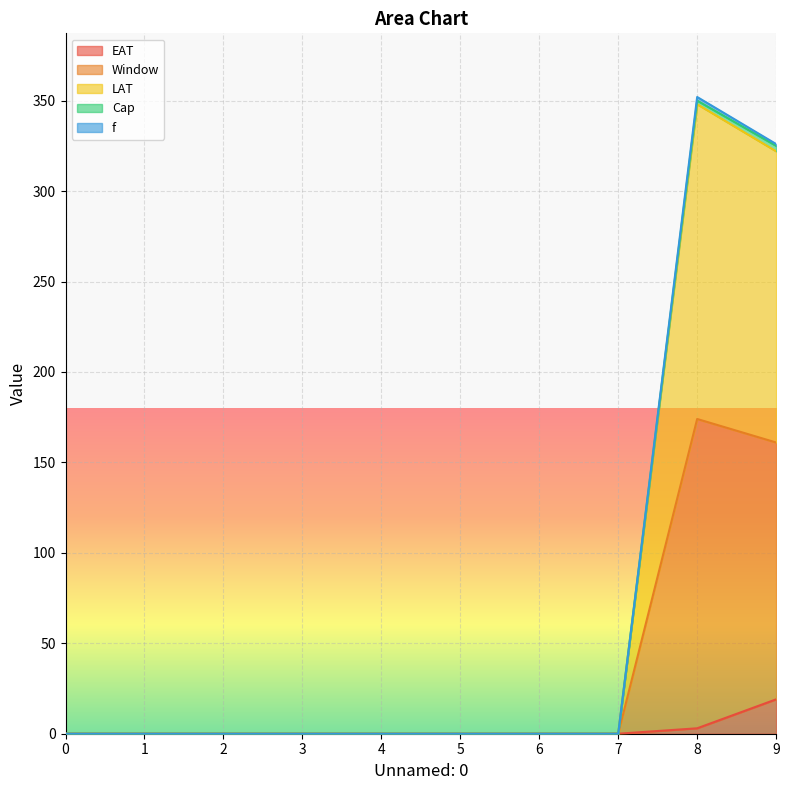

How many values in the EAT series exceed 0?

2